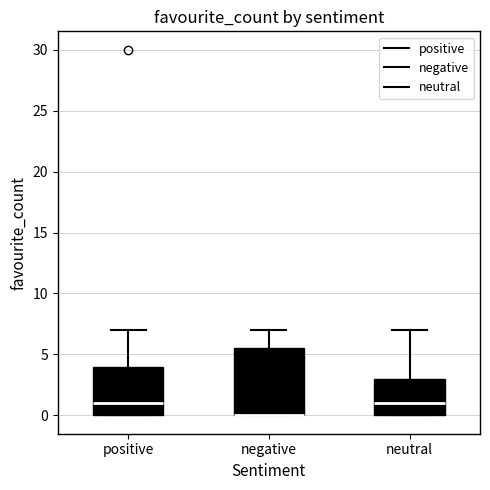

Where is the lower edge of the box for positive on the y-axis? The values are not printed on the chart, so give them approximately, as read against the axis.

0.0